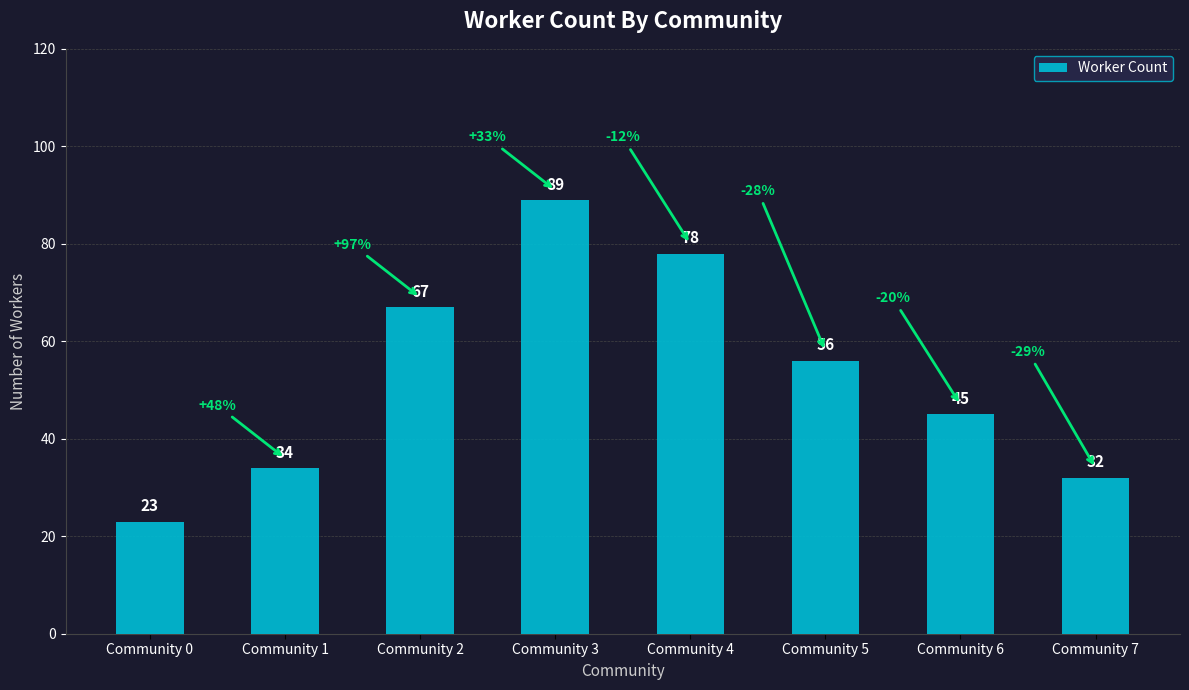

Is it true that the value at Community 0 is 16?

False